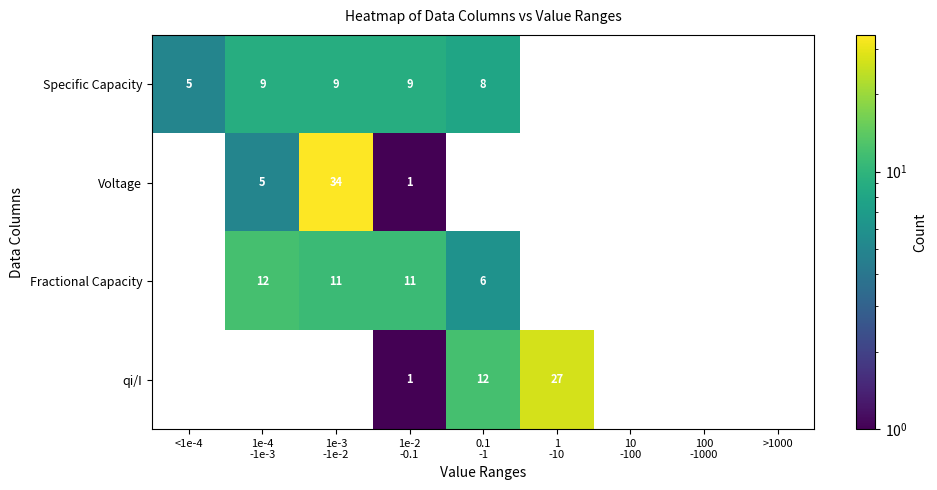

What is the total value across all series at 1e-4
-1e-3?

26